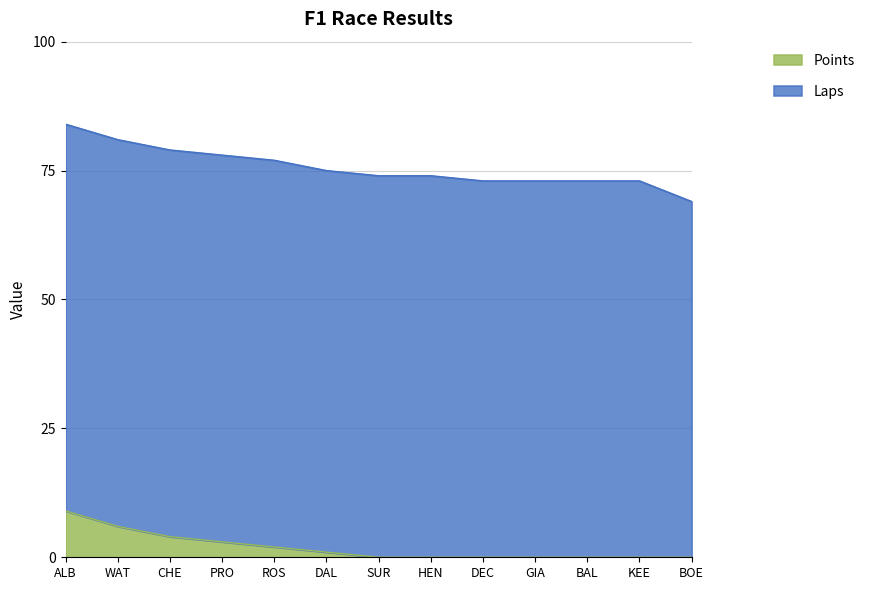

What value does the data have at DAL?

1